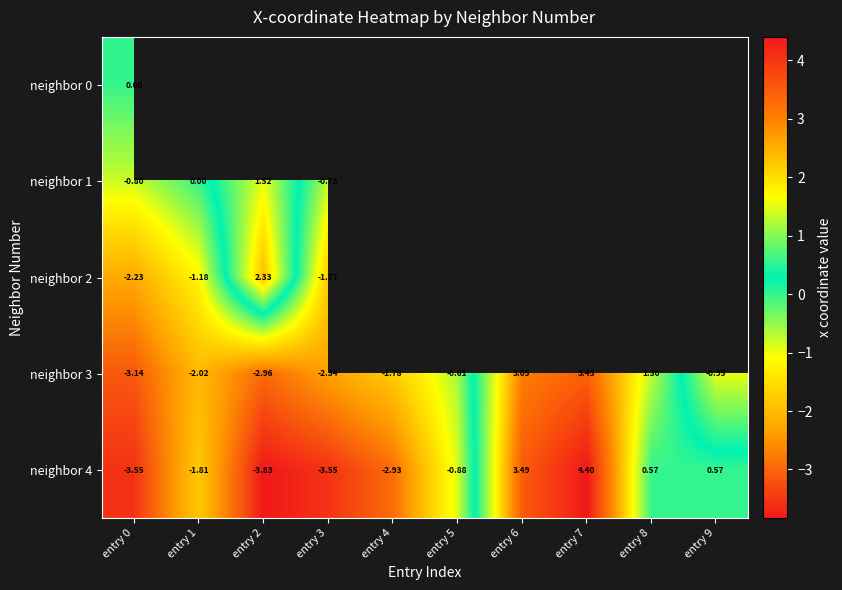

How many values in neighbor 4 are above zero?

4